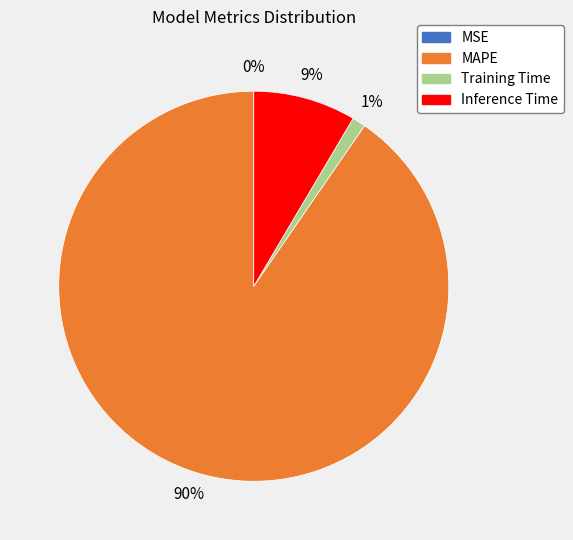

To the nearest percent, what is the combined percentage of Training Time and Inference Time?

10%